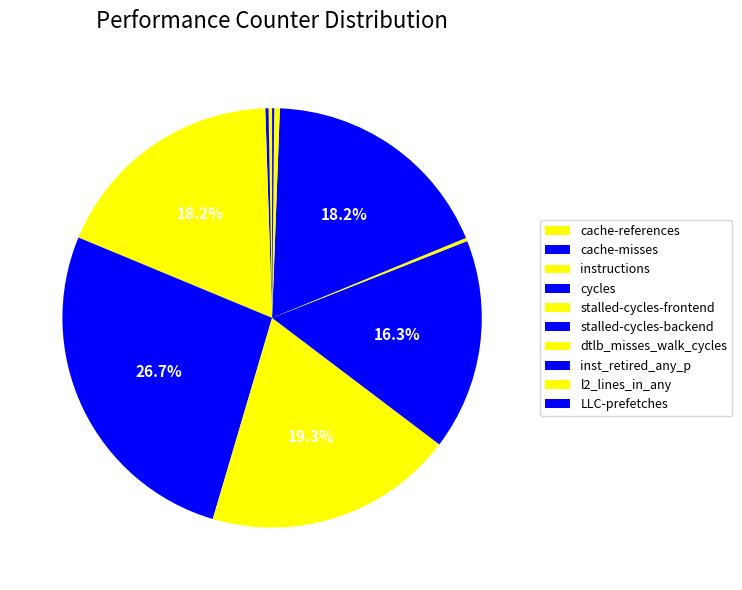

The cache-references slice represents 1% of the pie. True or false?

False